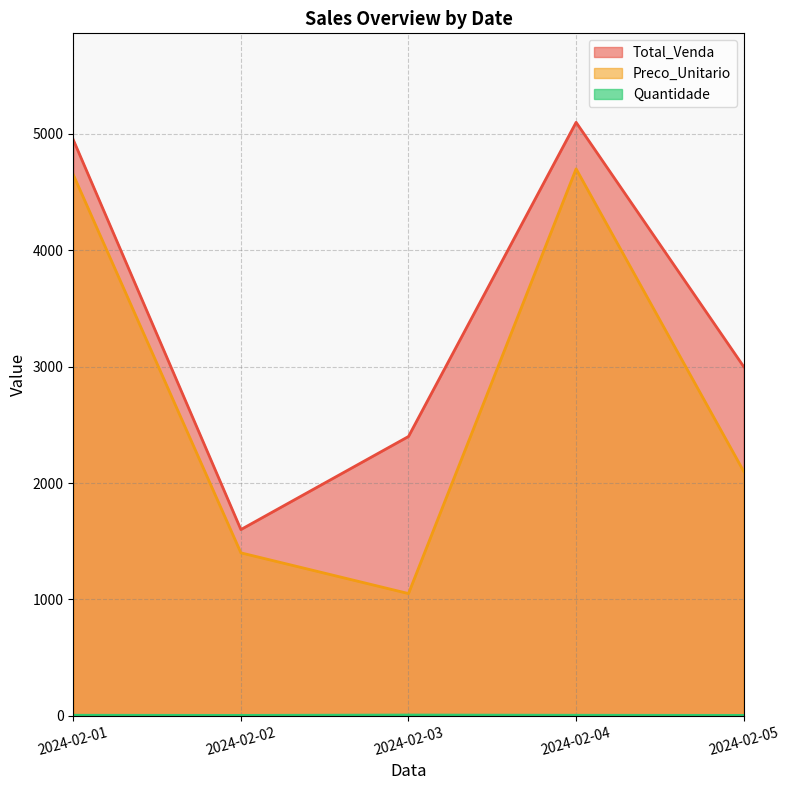

List the series in order of their overall mean, lowest first.

Quantidade, Preco_Unitario, Total_Venda